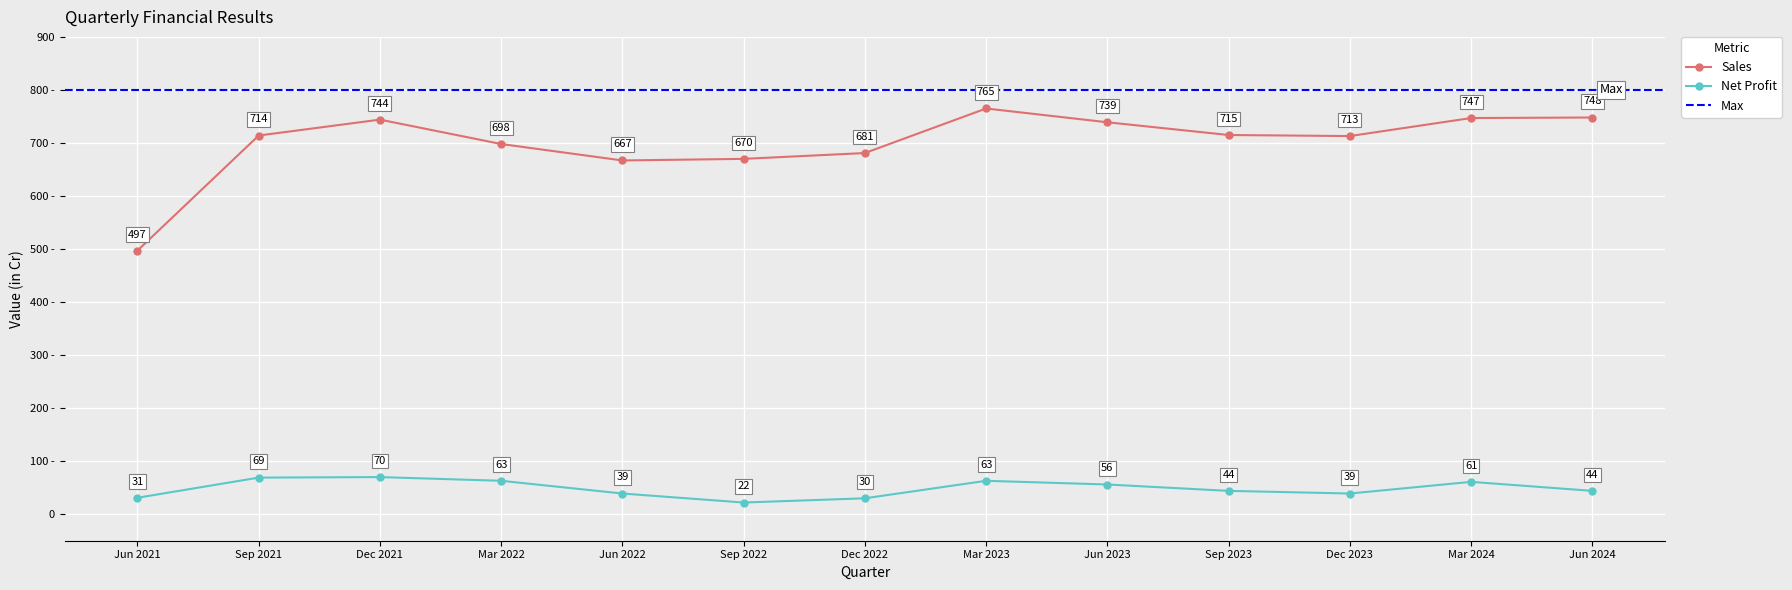

True or false: Sales and Net Profit cross at least once.

False